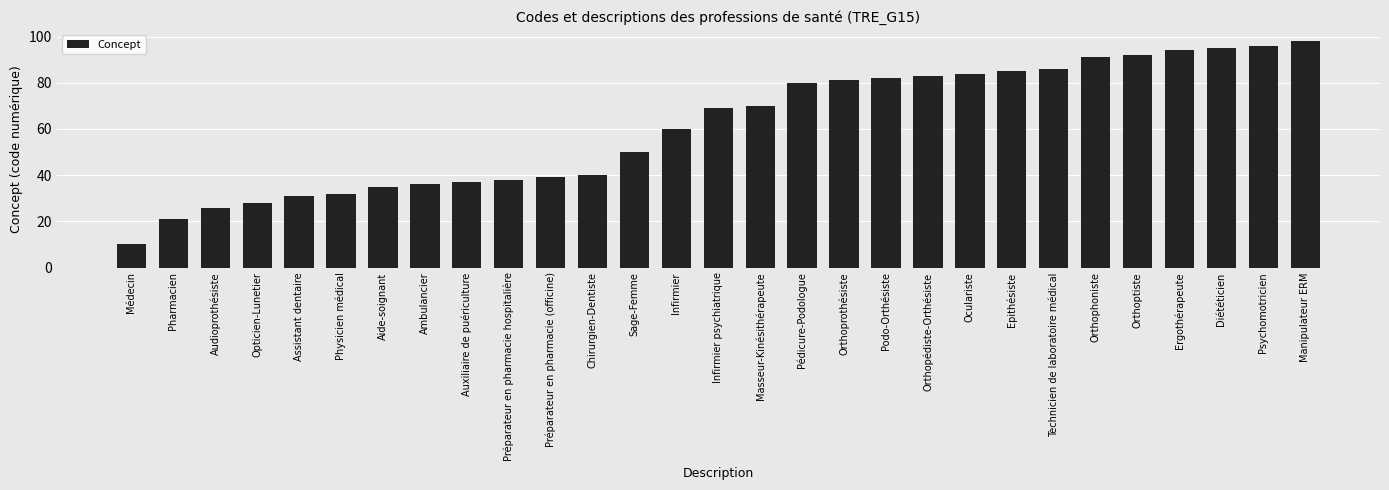

Are the bars grouped side by side (vs. stacked)?

No